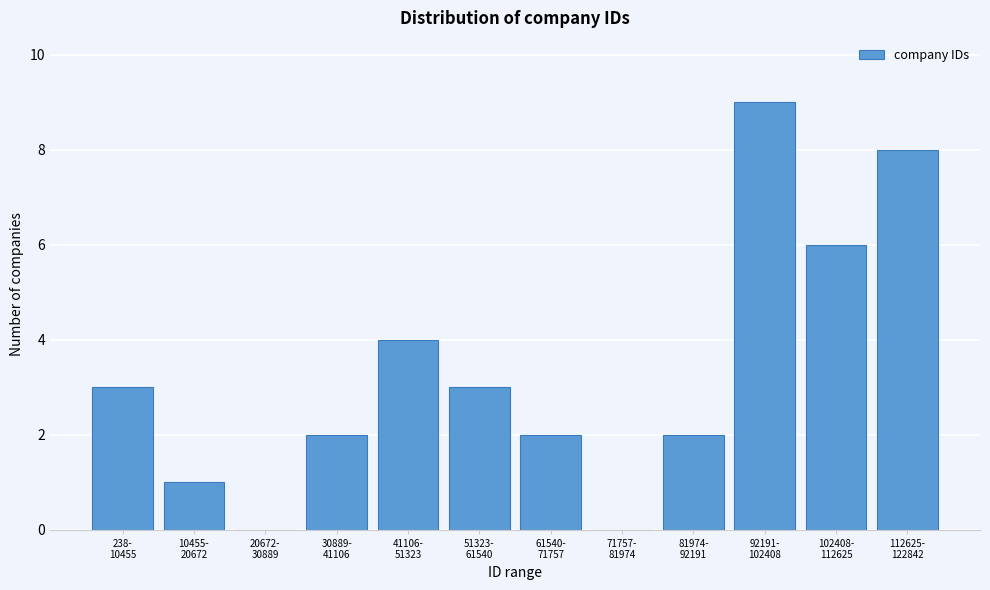

What is the sum of all values?

40